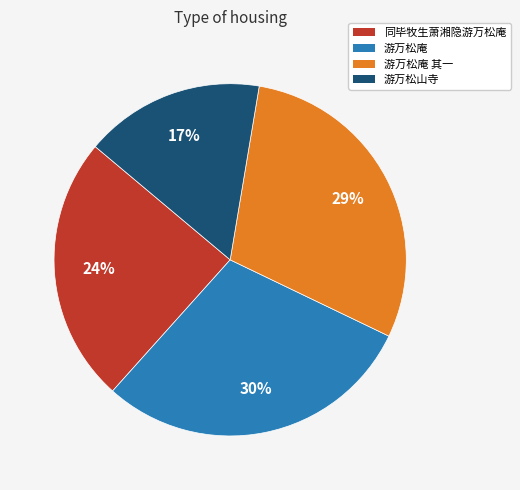

Is there a majority slice in this chart?

No